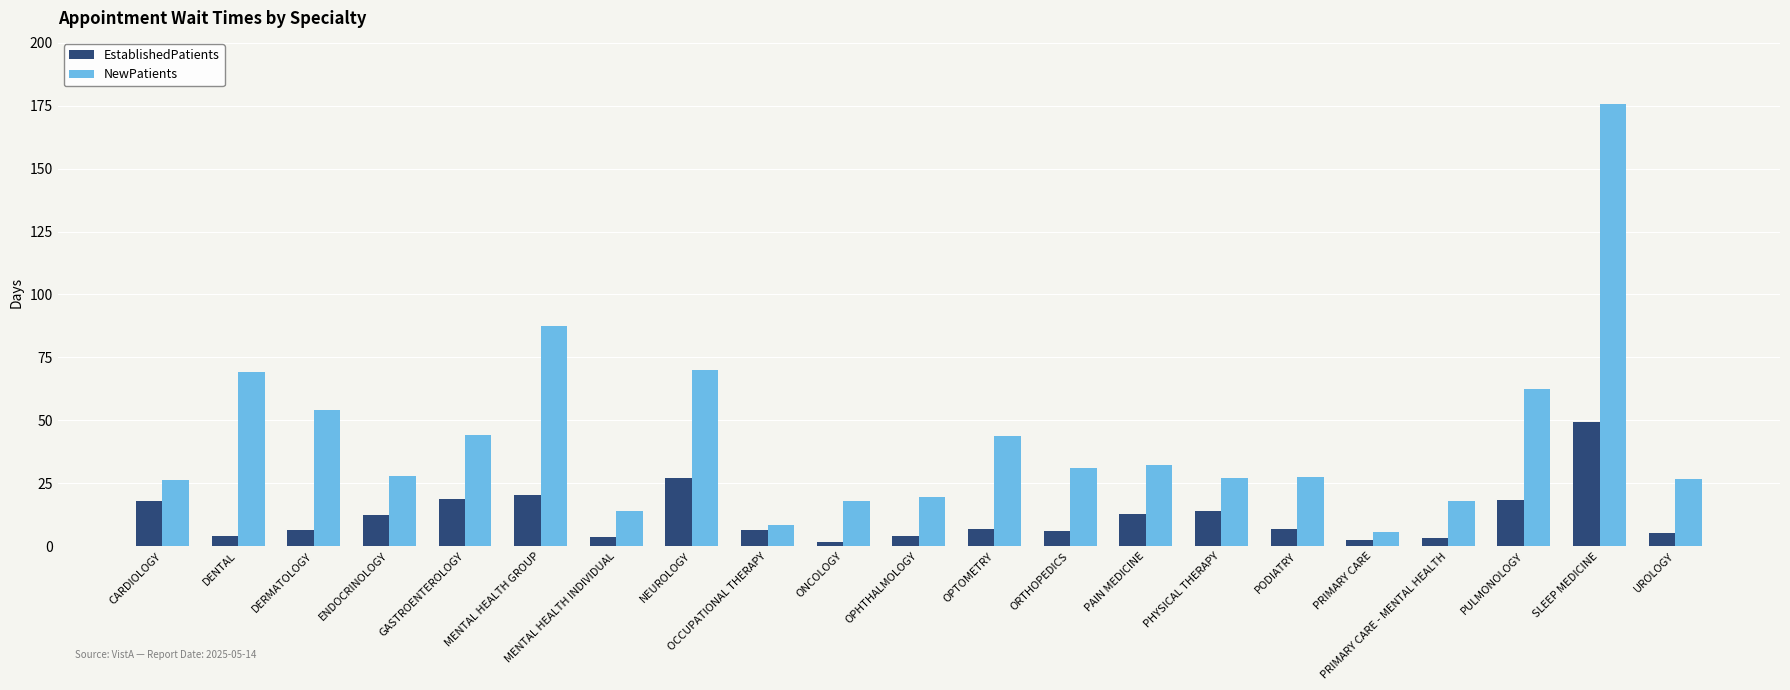

What is the value of the EstablishedPatients bar at the 5th from the left?

18.6